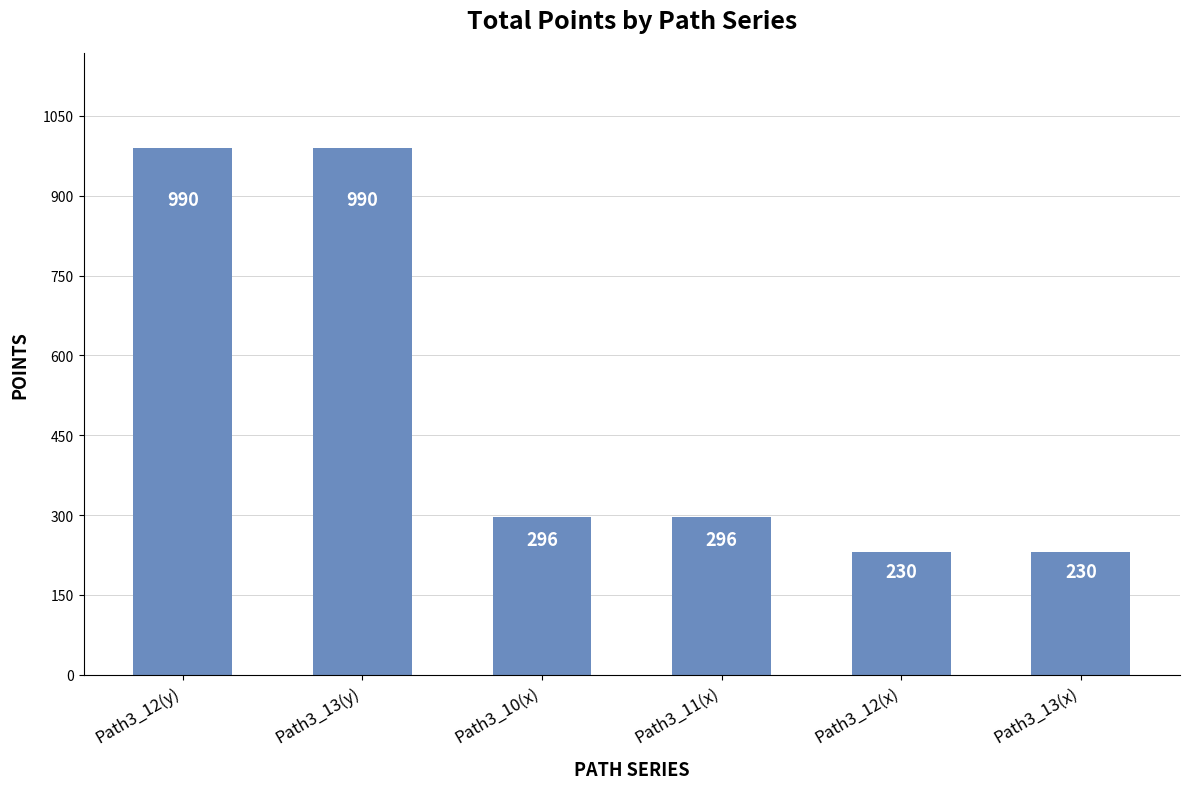

The value at Path3_12(x) is 230. True or false?

True